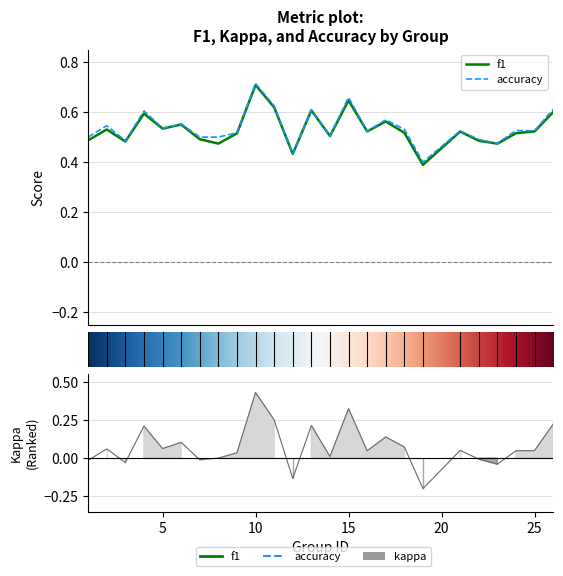

Reading left to right, extract all data points from this chart.

f1: 1=0.5	2=0.5	3=0.5	4=0.6	5=0.5	6=0.6	7=0.5	8=0.5	9=0.5	10=0.7	11=0.6	12=0.4	13=0.6	14=0.5	15=0.6	16=0.5	17=0.6	18=0.5	19=0.4	21=0.5	22=0.5	23=0.5	24=0.5	25=0.5	26=0.6
kappa: 1=-0.0	2=0.1	3=-0.0	4=0.2	5=0.1	6=0.1	7=-0.0	8=0.0	9=0.0	10=0.4	11=0.2	12=-0.1	13=0.2	14=0.0	15=0.3	16=0.0	17=0.1	18=0.1	19=-0.2	21=0.1	22=-0.0	23=-0.0	24=0.0	25=0.0	26=0.2
accuracy: 1=0.5	2=0.5	3=0.5	4=0.6	5=0.5	6=0.6	7=0.5	8=0.5	9=0.5	10=0.7	11=0.6	12=0.4	13=0.6	14=0.5	15=0.7	16=0.5	17=0.6	18=0.5	19=0.4	21=0.5	22=0.5	23=0.5	24=0.5	25=0.5	26=0.6